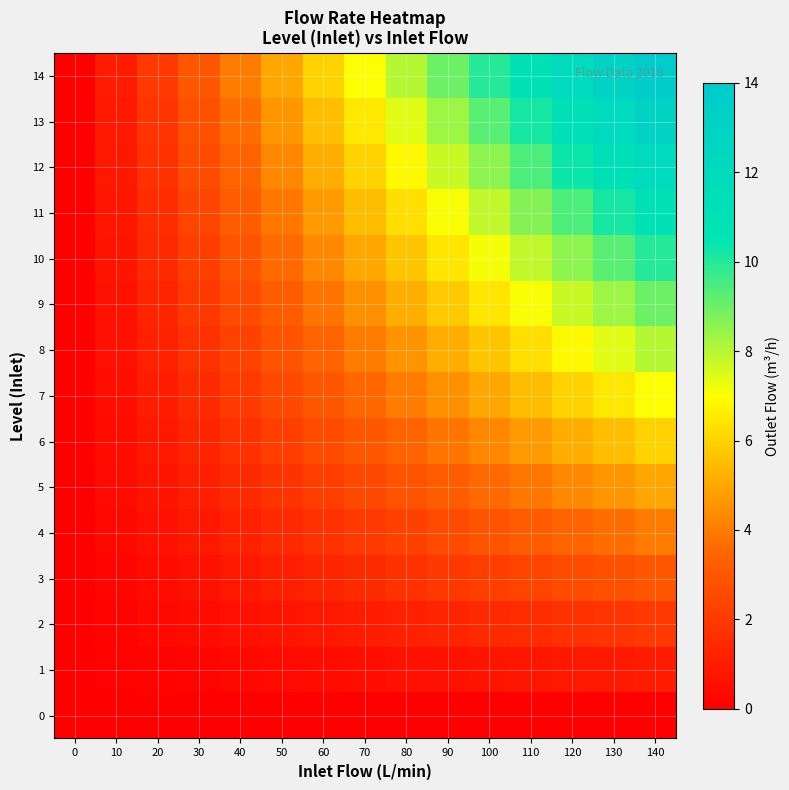

Reading right to left, what are all the values shown in this chart?

0: 140=0.0	130=0.0	120=0.0	110=0.0	100=0.0	90=0.0	80=0.0	70=0.0	60=0.0	50=0.0	40=0.0	30=0.0	20=0.0	10=0.0	0=0.0
1: 140=1.0	130=0.9	120=0.9	110=0.8	100=0.7	90=0.6	80=0.6	70=0.5	60=0.4	50=0.4	40=0.3	30=0.2	20=0.1	10=0.1	0=0.0
2: 140=2.0	130=1.9	120=1.7	110=1.6	100=1.4	90=1.3	80=1.1	70=1.0	60=0.9	50=0.7	40=0.6	30=0.4	20=0.3	10=0.1	0=0.0
3: 140=3.0	130=2.8	120=2.6	110=2.4	100=2.1	90=1.9	80=1.7	70=1.5	60=1.3	50=1.1	40=0.9	30=0.6	20=0.4	10=0.2	0=0.0
4: 140=4.0	130=3.7	120=3.4	110=3.1	100=2.9	90=2.6	80=2.3	70=2.0	60=1.7	50=1.4	40=1.1	30=0.9	20=0.6	10=0.3	0=0.0
5: 140=5.0	130=4.6	120=4.3	110=3.9	100=3.6	90=3.2	80=2.9	70=2.5	60=2.1	50=1.8	40=1.4	30=1.1	20=0.7	10=0.4	0=0.0
6: 140=6.0	130=5.6	120=5.1	110=4.7	100=4.3	90=3.9	80=3.4	70=3.0	60=2.6	50=2.1	40=1.7	30=1.3	20=0.9	10=0.4	0=0.0
7: 140=7.0	130=6.5	120=6.0	110=5.5	100=5.0	90=4.5	80=4.0	70=3.5	60=3.0	50=2.5	40=2.0	30=1.5	20=1.0	10=0.5	0=0.0
8: 140=8.0	130=7.4	120=6.9	110=6.3	100=5.7	90=5.1	80=4.6	70=4.0	60=3.4	50=2.9	40=2.3	30=1.7	20=1.1	10=0.6	0=0.0
9: 140=9.0	130=8.4	120=7.7	110=7.1	100=6.4	90=5.8	80=5.1	70=4.5	60=3.9	50=3.2	40=2.6	30=1.9	20=1.3	10=0.6	0=0.0
10: 140=10.0	130=9.3	120=8.6	110=7.9	100=7.1	90=6.4	80=5.7	70=5.0	60=4.3	50=3.6	40=2.9	30=2.1	20=1.4	10=0.7	0=0.0
11: 140=11.0	130=10.2	120=9.4	110=8.6	100=7.9	90=7.1	80=6.3	70=5.5	60=4.7	50=3.9	40=3.1	30=2.4	20=1.6	10=0.8	0=0.0
12: 140=12.0	130=11.1	120=10.3	110=9.4	100=8.6	90=7.7	80=6.9	70=6.0	60=5.1	50=4.3	40=3.4	30=2.6	20=1.7	10=0.9	0=0.0
13: 140=13.0	130=12.1	120=11.1	110=10.2	100=9.3	90=8.4	80=7.4	70=6.5	60=5.6	50=4.6	40=3.7	30=2.8	20=1.9	10=0.9	0=0.0
14: 140=14.0	130=13.0	120=12.0	110=11.0	100=10.0	90=9.0	80=8.0	70=7.0	60=6.0	50=5.0	40=4.0	30=3.0	20=2.0	10=1.0	0=0.0